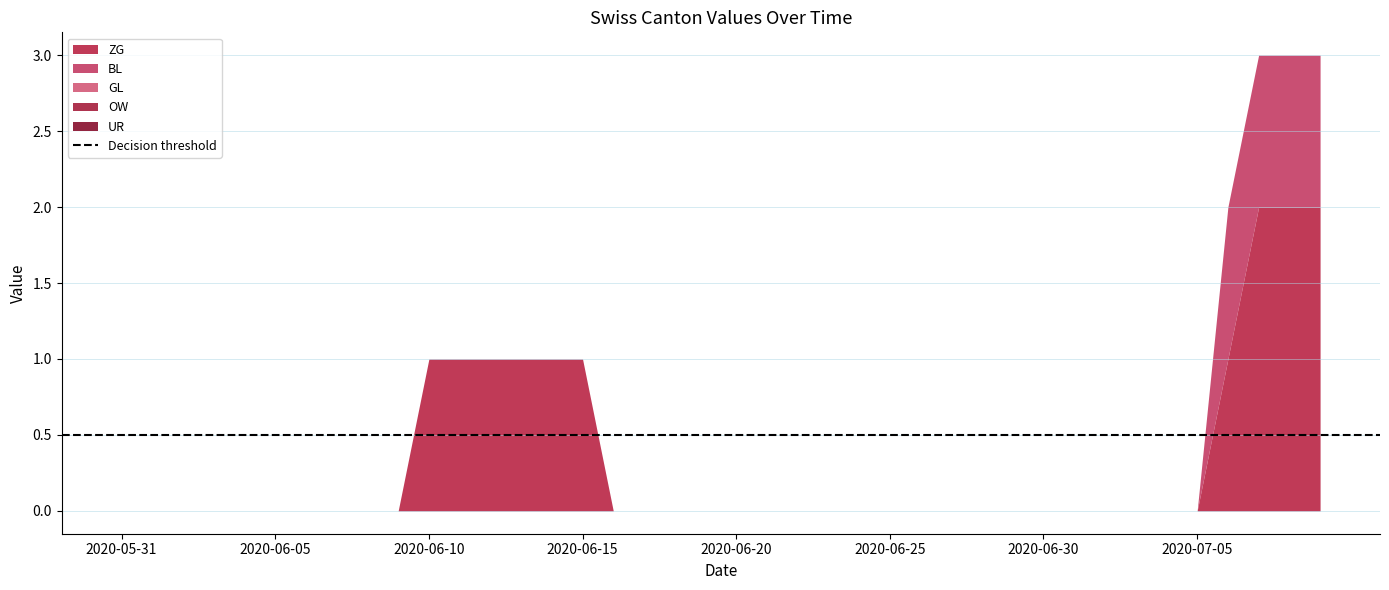

Reading left to right, list all the values displayed in this chart.

ZG: 0	0	0	0	0	0	0	0	0	0	1	1	1	1	1	1	0	0	0	0	0	0	0	0	0	0	0	0	0	0	0	0	0	0	0	0	1	2	2	2
BL: 0	0	0	0	0	0	0	0	0	0	0	0	0	0	0	0	0	0	0	0	0	0	0	0	0	0	0	0	0	0	0	0	0	0	0	0	1	1	1	1
GL: 0	0	0	0	0	0	0	0	0	0	0	0	0	0	0	0	0	0	0	0	0	0	0	0	0	0	0	0	0	0	0	0	0	0	0	0	0	0	0	0
OW: 0	0	0	0	0	0	0	0	0	0	0	0	0	0	0	0	0	0	0	0	0	0	0	0	0	0	0	0	0	0	0	0	0	0	0	0	0	0	0	0
UR: 0	0	0	0	0	0	0	0	0	0	0	0	0	0	0	0	0	0	0	0	0	0	0	0	0	0	0	0	0	0	0	0	0	0	0	0	0	0	0	0